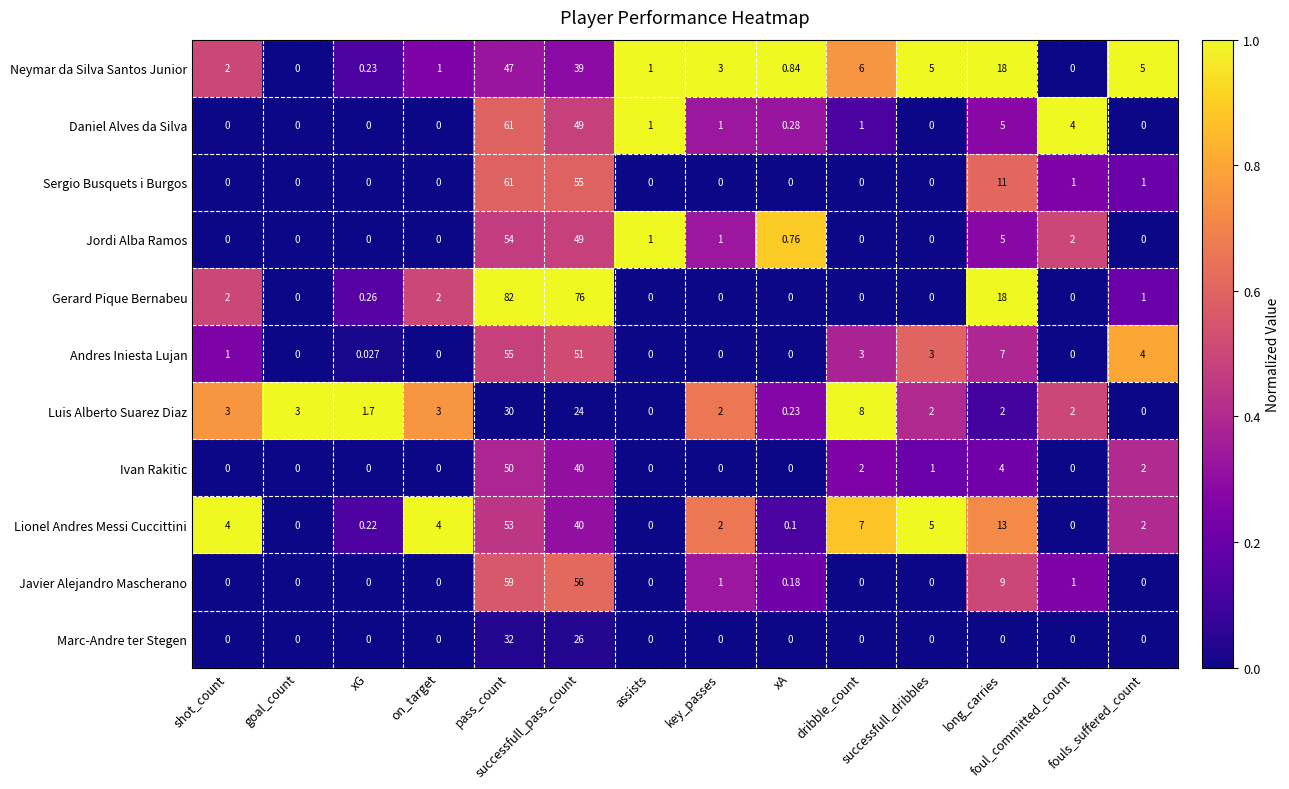

Which series has the largest range (max minus min)?

Gerard Pique Bernabeu